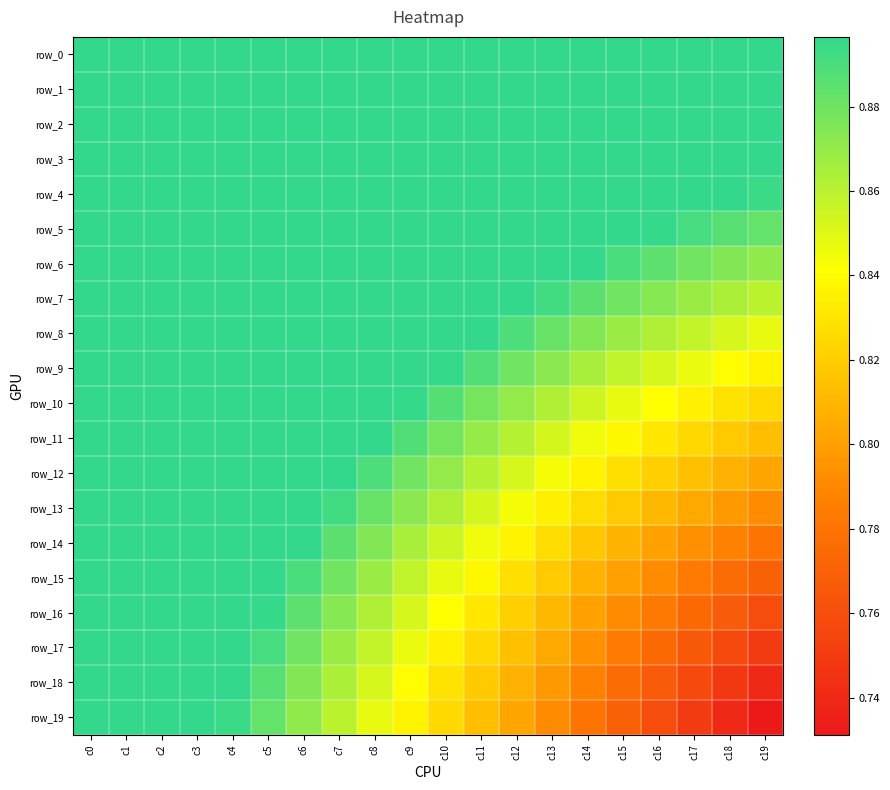

Rank the categories by row_16 value from highest to lowest.

c0, c1, c2, c3, c4, c5, c6, c7, c8, c9, c10, c11, c12, c13, c14, c15, c16, c17, c18, c19